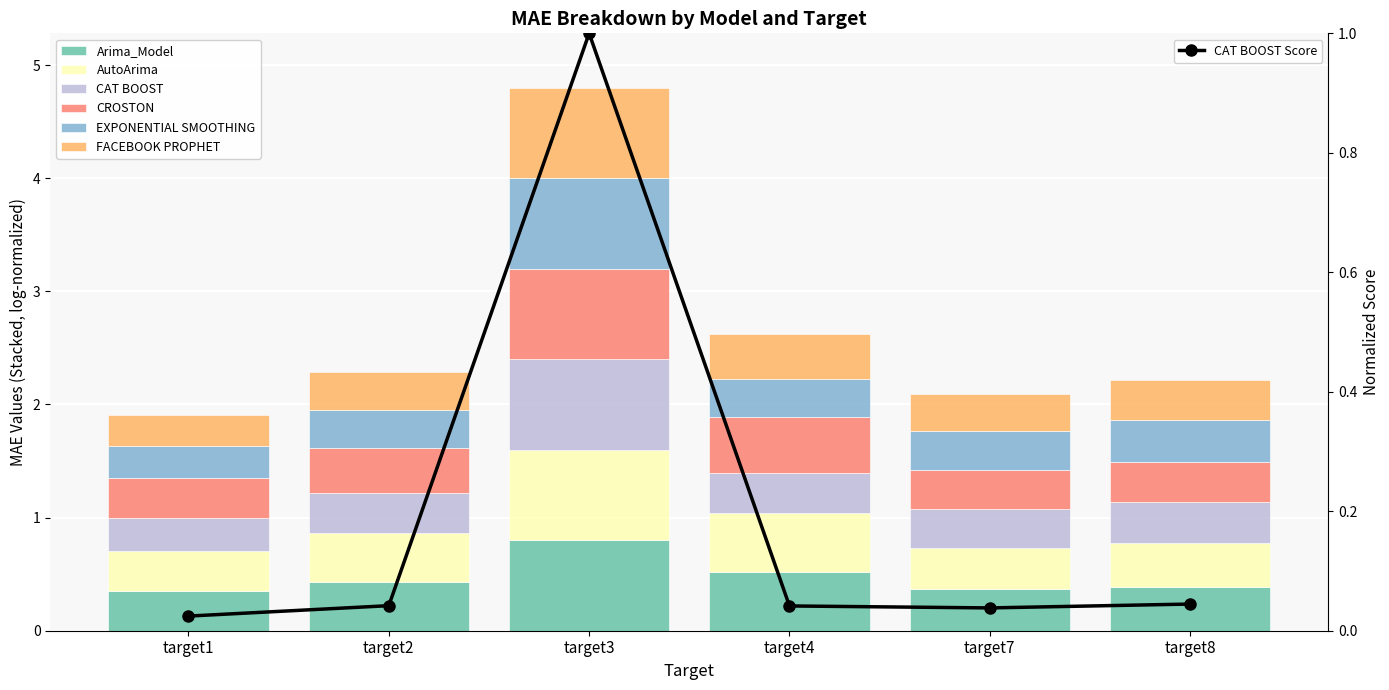

Is the value of CAT BOOST at target2 greater than the value of CROSTON at target1?

Yes